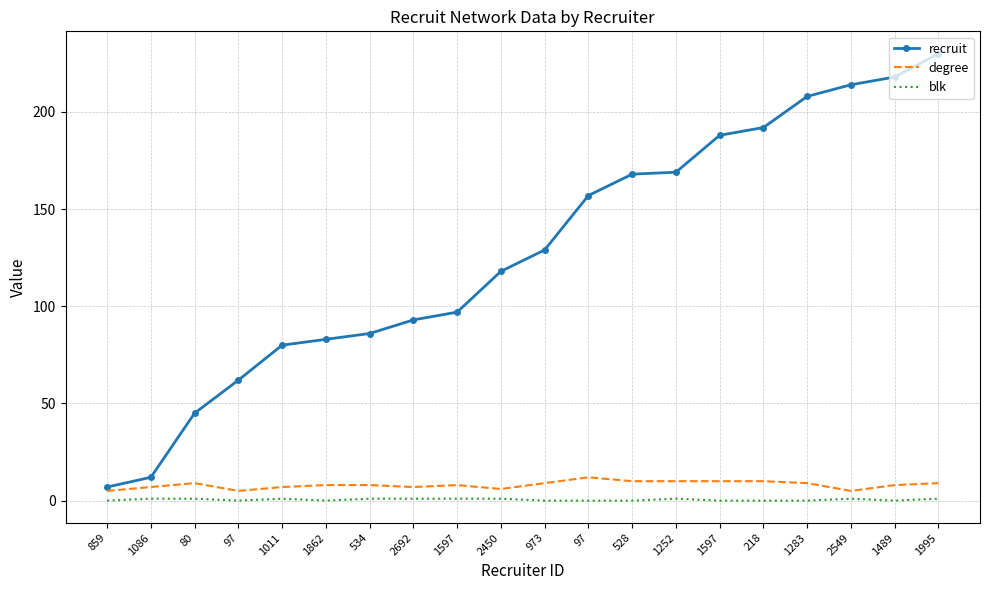

True or false: recruit has a value of 320 at 218.

False